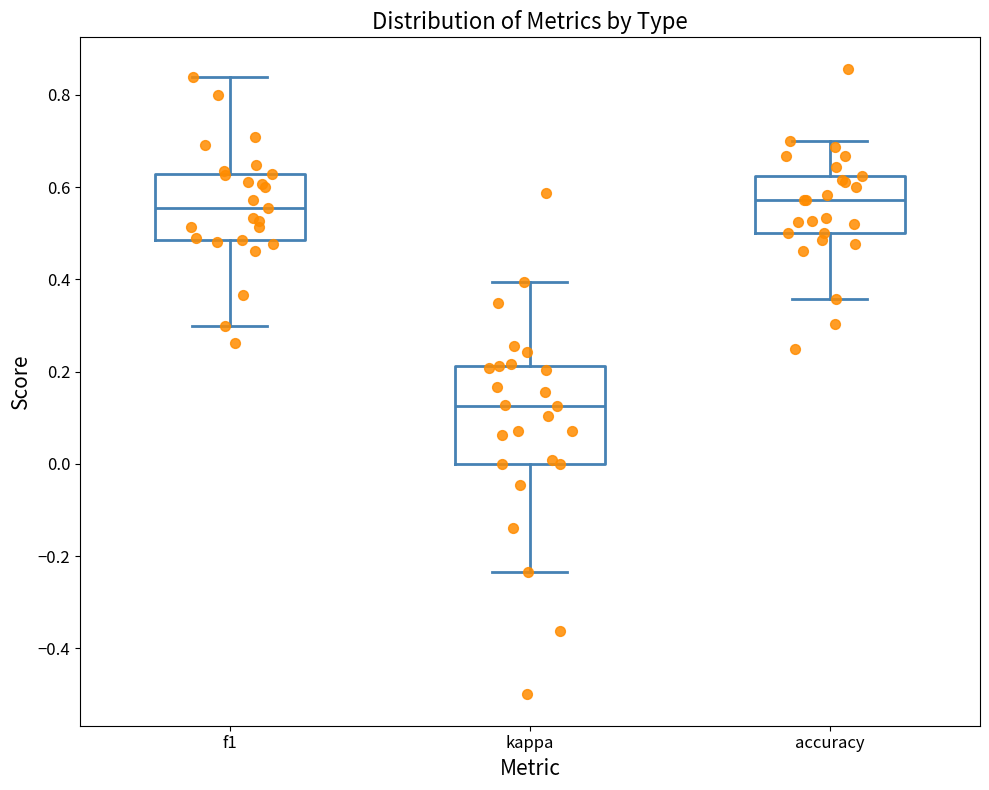

Where does the lower whisker of the box for f1 end on the y-axis? The values are not printed on the chart, so give them approximately, as read against the axis.

0.30